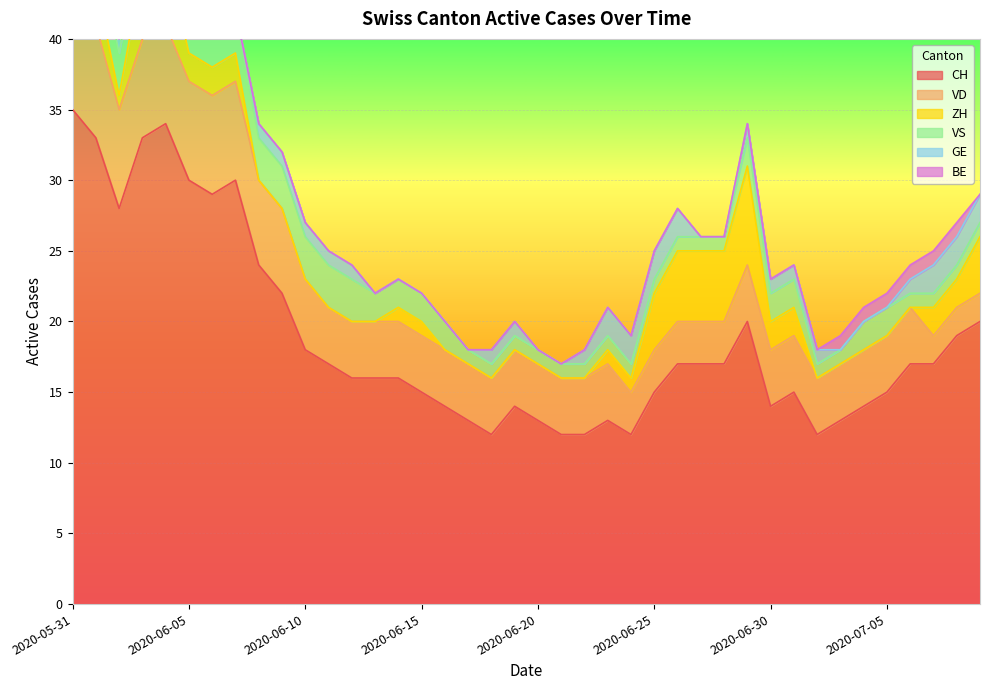

The VS series shows 1 at 2020-06-16. True or false?

False